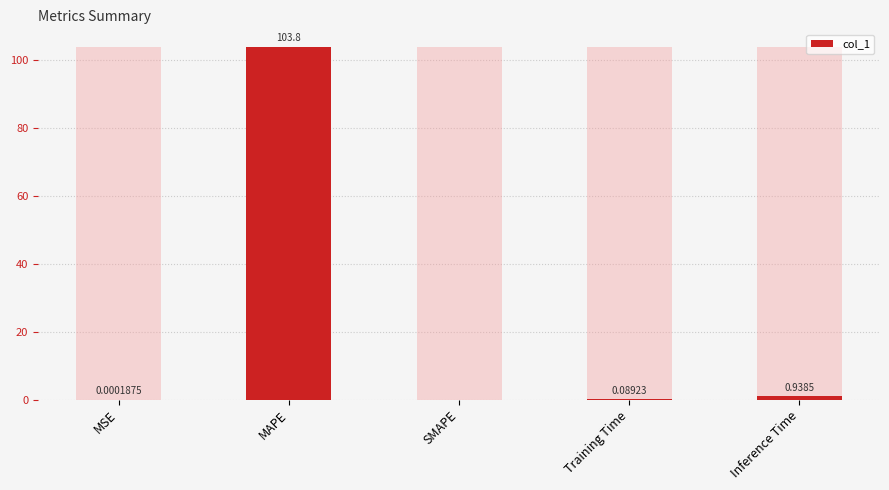

What is the difference between the second highest and minimum values?

0.9